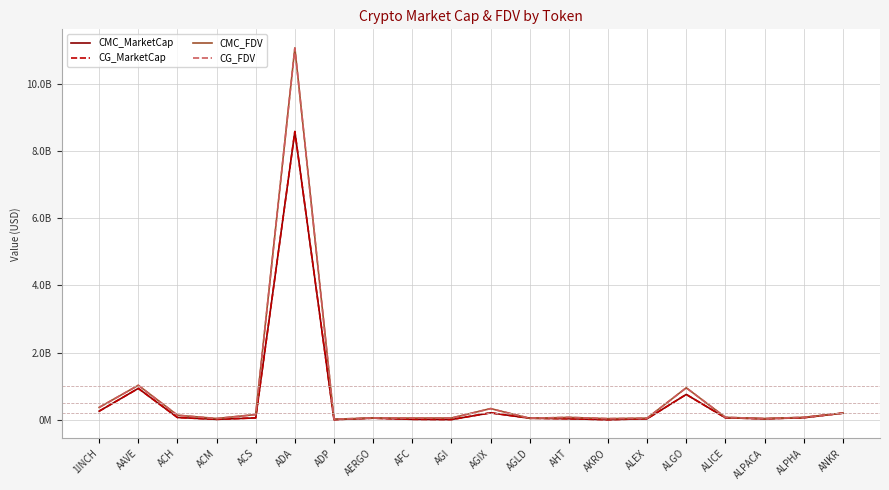

Reading right to left, extract all data points from this chart.

CMC_MarketCap: ANKR=195997172	ALPHA=59058947	ALPACA=26944422	ALICE=57663955	ALGO=752671546	ALEX=29232395	AKRO=629647	AHT=28335220	AGLD=44128020	AGIX=204524794	AGI=4943213	AFC=11706189	AERGO=46004406	ADP=2944190	ADA=8581611410	ACS=53915505	ACM=11332662	ACH=66439307	AAVE=932376497	1INCH=253990231
CG_MarketCap: ANKR=195997172	ALPHA=59058947	ALPACA=26944422	ALICE=57663955	ALGO=752671546	ALEX=29232395	AKRO=629647	AHT=28335220	AGLD=44128020	AGIX=204524794	AGI=4943213	AFC=11706189	AERGO=46004406	ADP=2944190	ADA=8581611410	ACS=53915505	ACM=11332662	ACH=66439307	AAVE=932376497	1INCH=253990231
CMC_FDV: ANKR=195721889	ALPHA=71855812	ALPACA=33662045	ALICE=71439919	ALGO=950820085	ALEX=46588934	AKRO=31589076	AHT=69508421	AGLD=40069649	AGIX=331454776	AGI=49573997	AFC=48403567	AERGO=51451113	ADP=15556821	ADA=11071637367	ACS=153417311	ACM=35175984	ACH=134535144	AAVE=1025000579	1INCH=365996011
CG_FDV: ANKR=195997172	ALPHA=71847868	ALPACA=33625272	ALICE=71414682	ALGO=949735232	ALEX=46183337	AKRO=31482335	AHT=69991494	AGLD=45681180	AGIX=330212304	AGI=49757021	AFC=48258786	AERGO=51690344	ADP=15663381	ADA=11066810893	ACS=153584862	ACM=34912913	ACH=134392109	AAVE=1022716466	1INCH=365303648